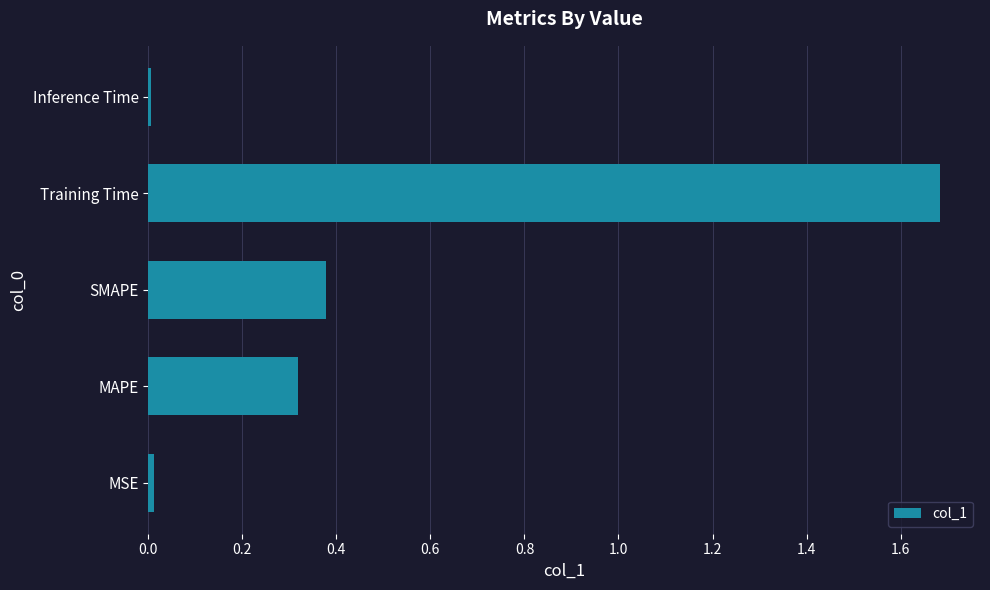

What is the maximum value shown in the chart?

1.7